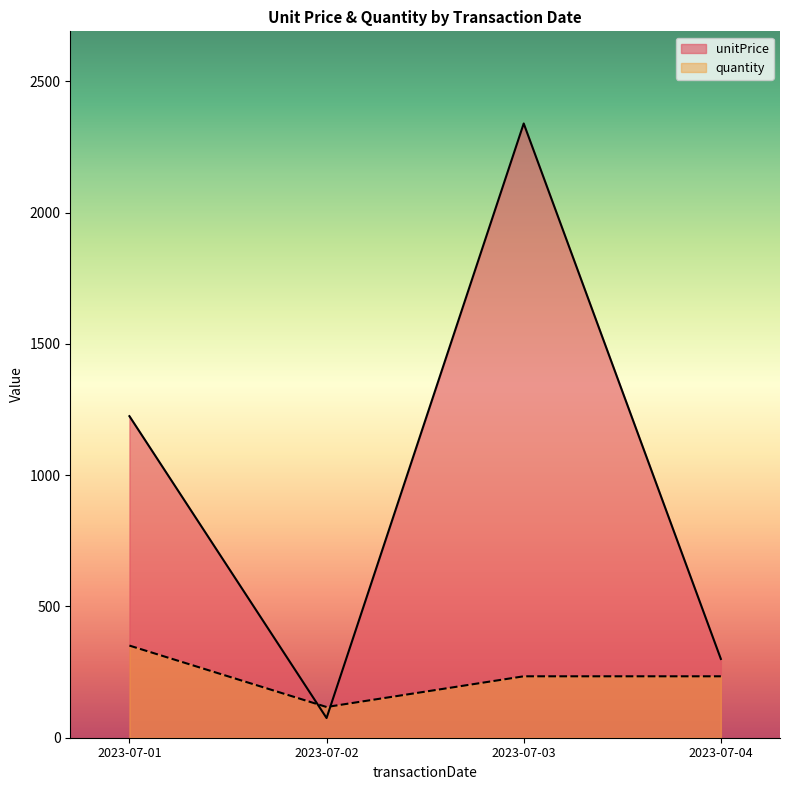

Reading left to right, extract all data points from this chart.

unitPrice: 1225	75	2340	300
quantity: 351	117	234	234